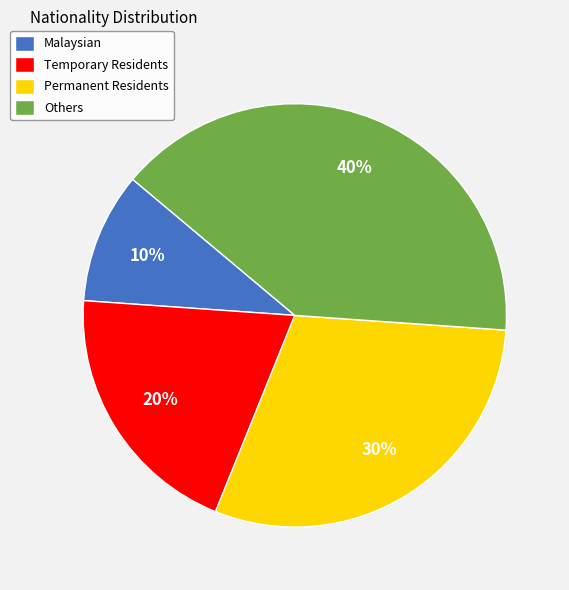

Combined, do Permanent Residents and Others account for over 50%?

Yes